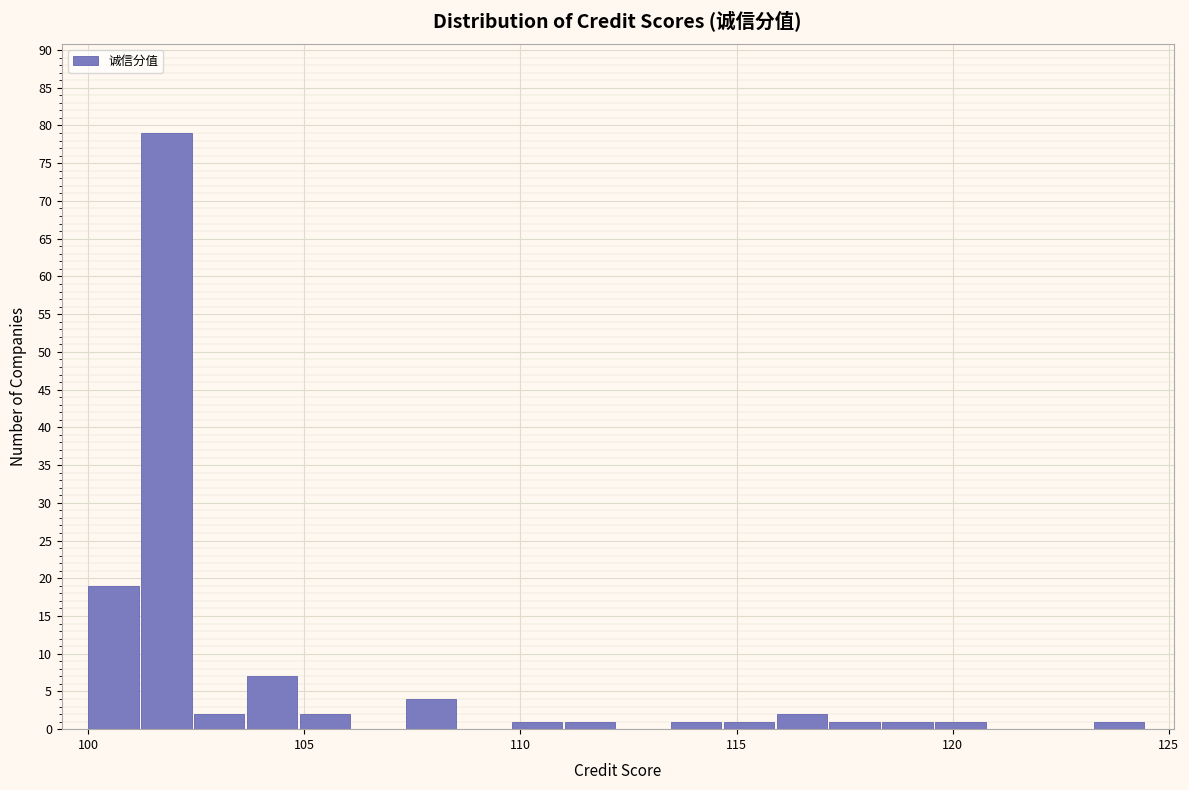

Around what value on the x-axis is the tallest bar? Give the approximate position of its centre, as read against the axis.

102.0